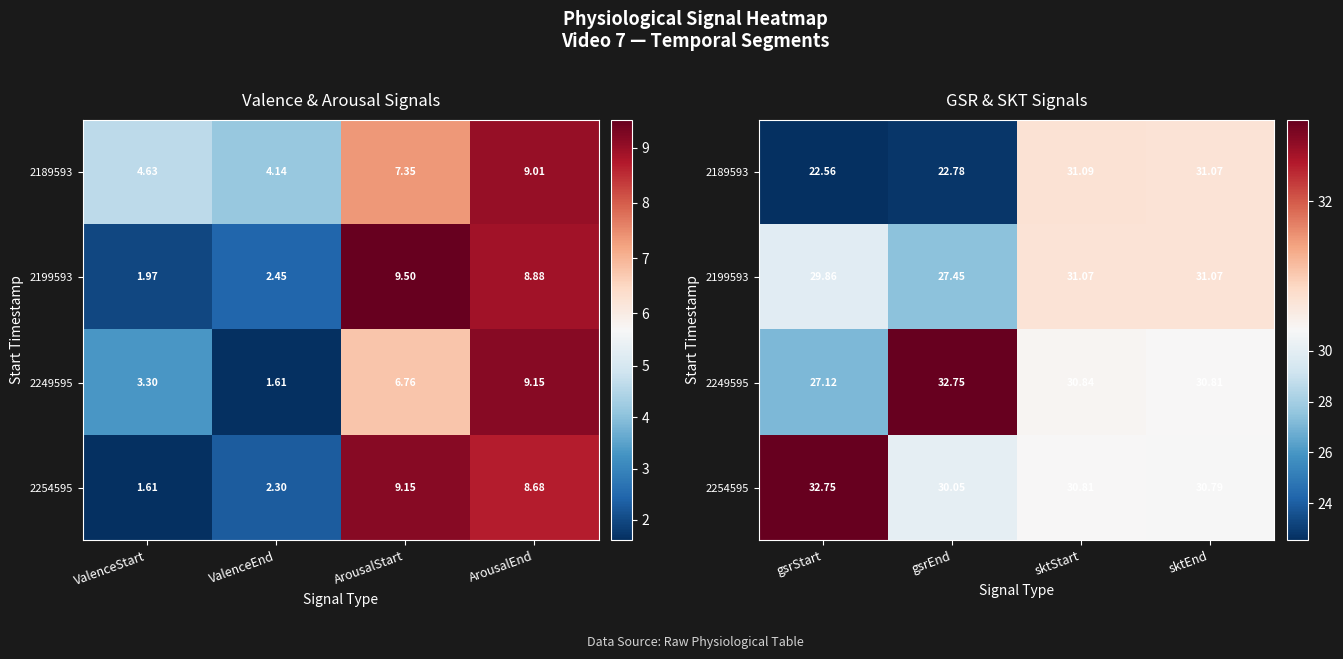

Which series has the largest range (max minus min)?

2189593